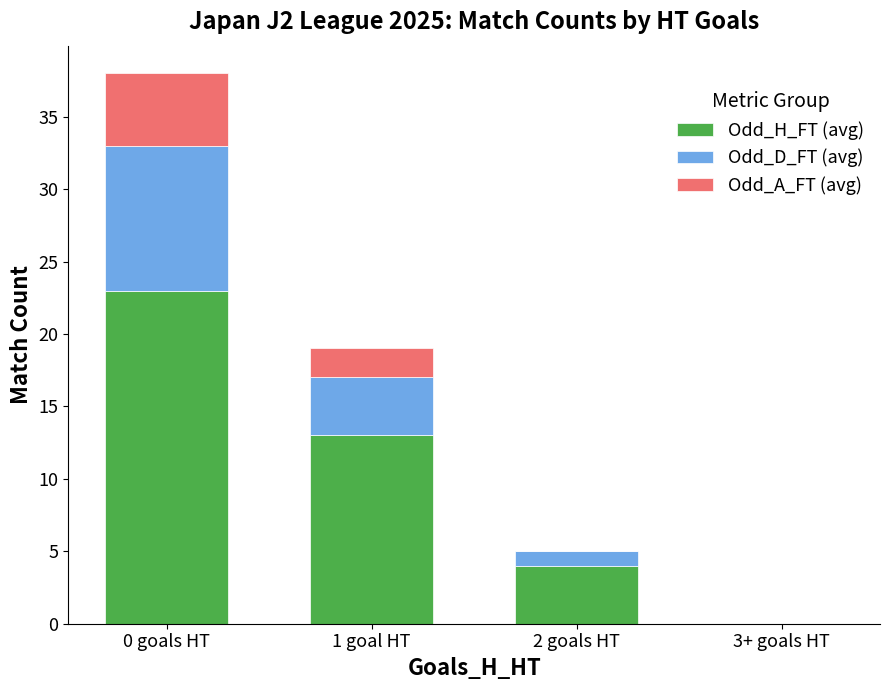

The value of Odd_H_FT (avg) at 1 goal HT is 13. True or false?

True